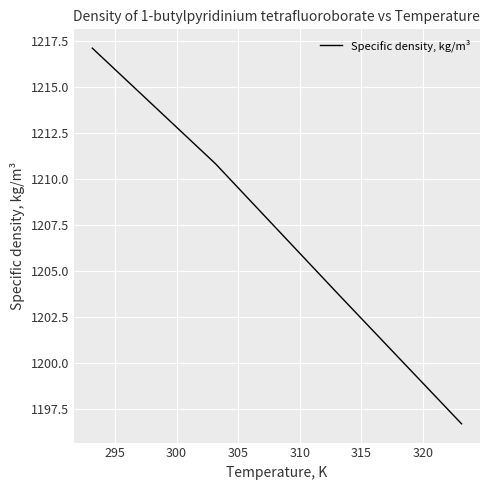

Reading left to right, extract all data points from this chart.

1217.1	1210.8	1203.7	1196.7